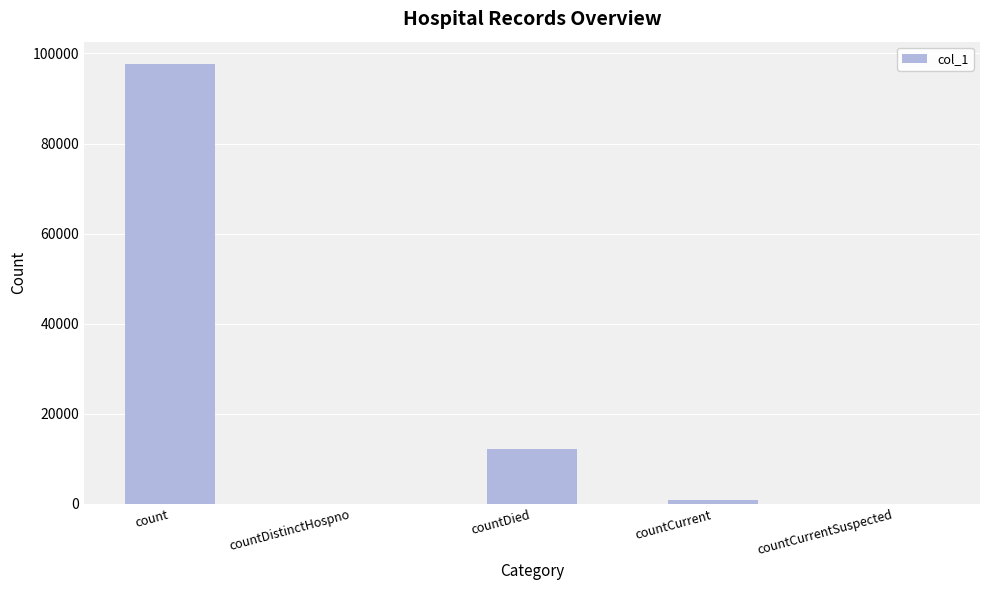

Are the bars horizontal?

No